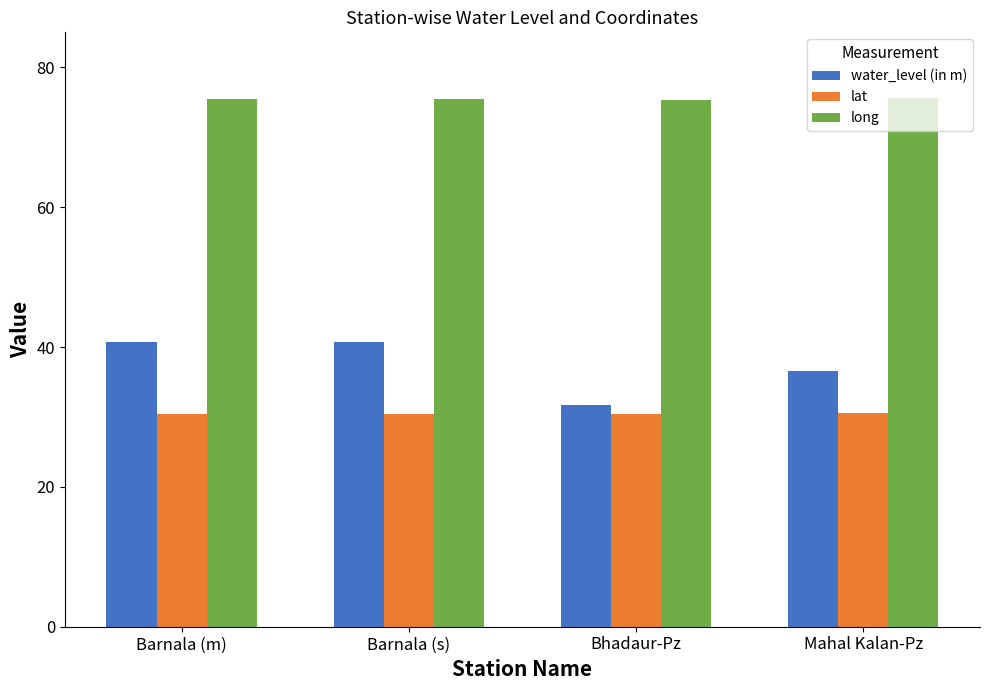

List the series in order of their overall mean, lowest first.

lat, water_level (in m), long